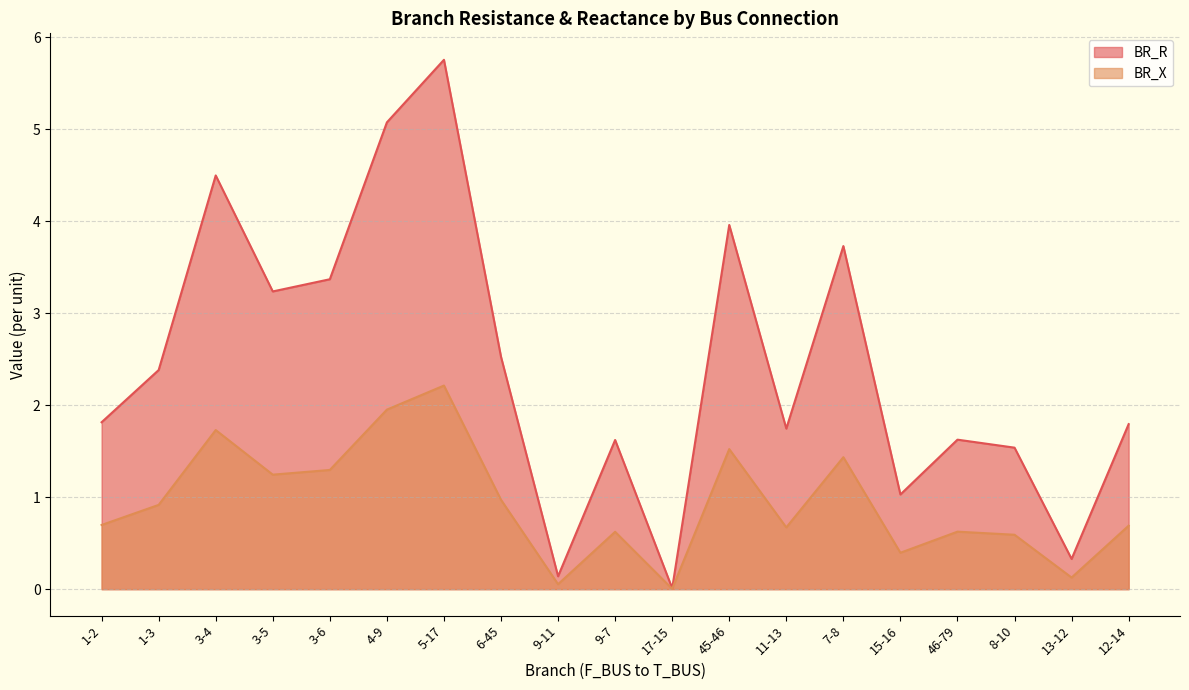

Reading left to right, extract all data points from this chart.

BR_R: 1-2=1.8	1-3=2.4	3-4=4.5	3-5=3.2	3-6=3.4	4-9=5.1	5-17=5.8	6-45=2.5	9-11=0.1	9-7=1.6	17-15=0.0	45-46=4.0	11-13=1.7	7-8=3.7	15-16=1.0	46-79=1.6	8-10=1.5	13-12=0.3	12-14=1.8
BR_X: 1-2=0.7	1-3=0.9	3-4=1.7	3-5=1.2	3-6=1.3	4-9=2.0	5-17=2.2	6-45=1.0	9-11=0.1	9-7=0.6	17-15=0.0	45-46=1.5	11-13=0.7	7-8=1.4	15-16=0.4	46-79=0.6	8-10=0.6	13-12=0.1	12-14=0.7